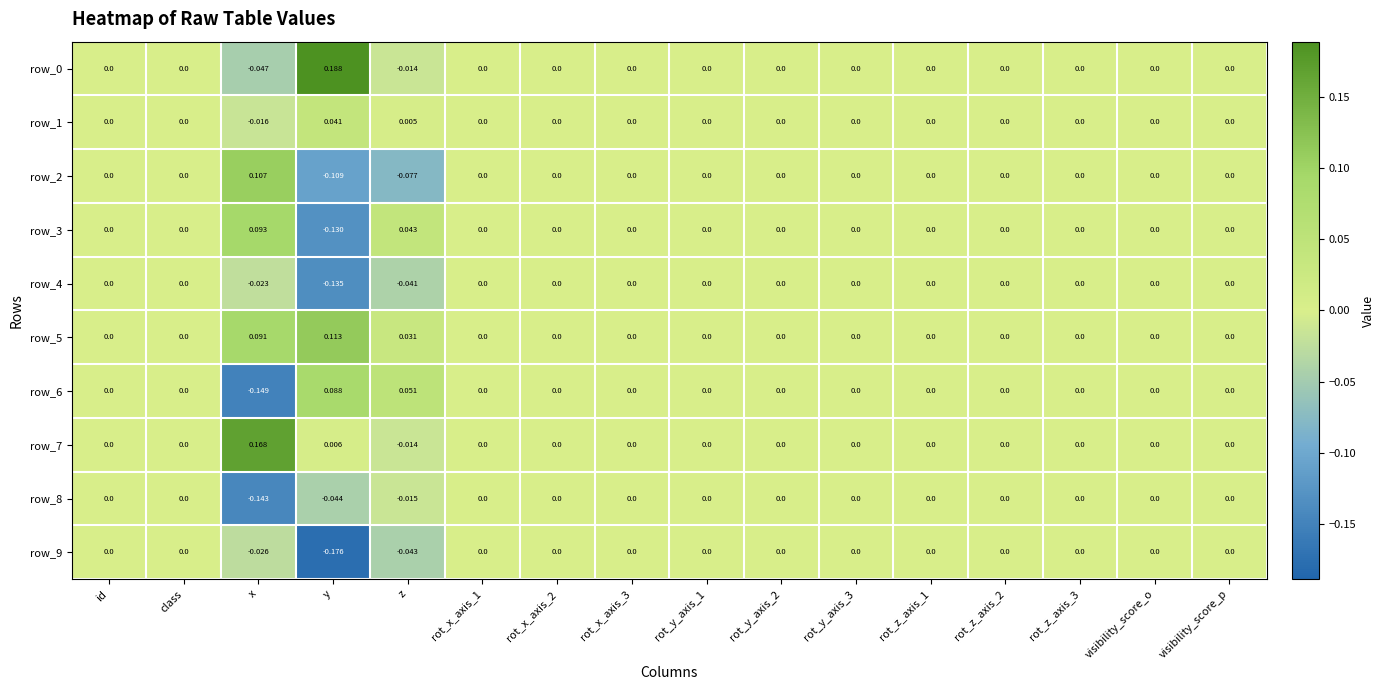

Which category has the lowest value across all series?

y